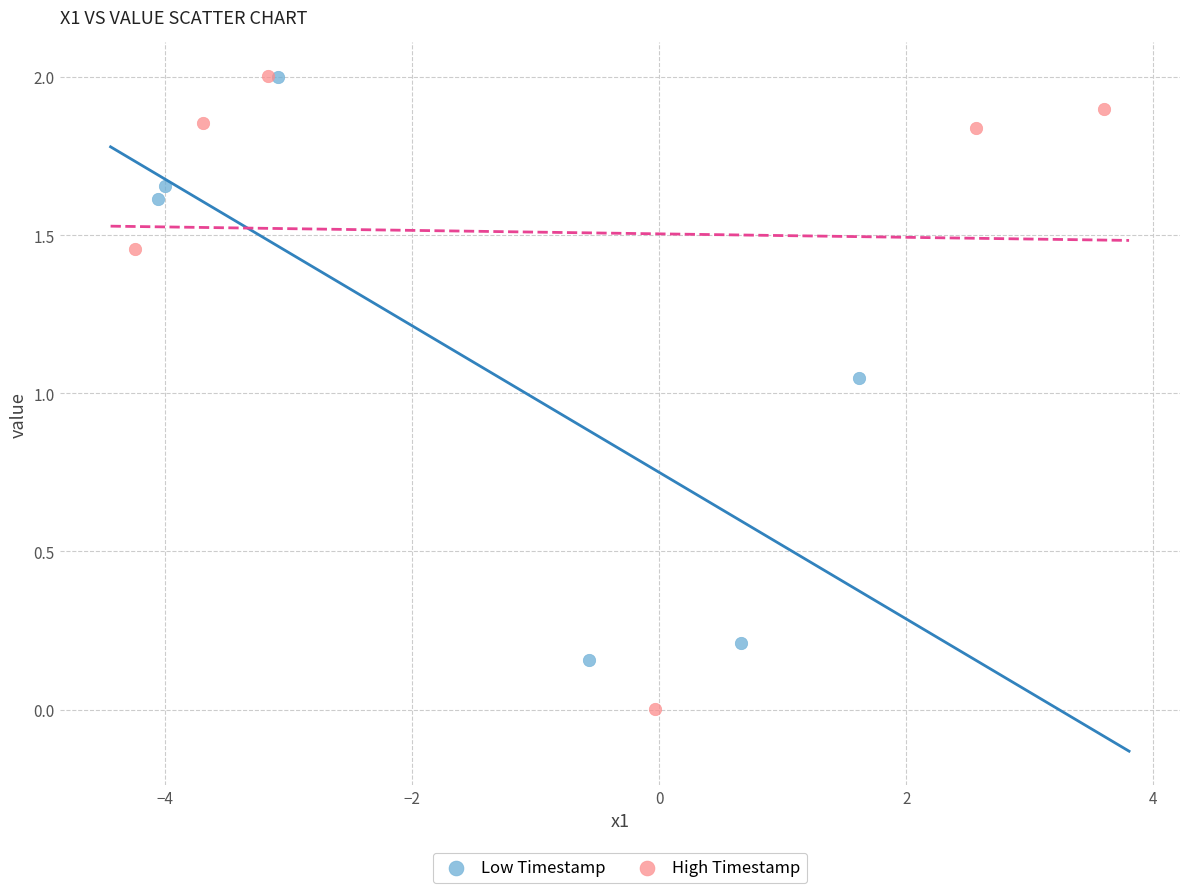

Which series has the largest Y range (max minus min)?

High Timestamp